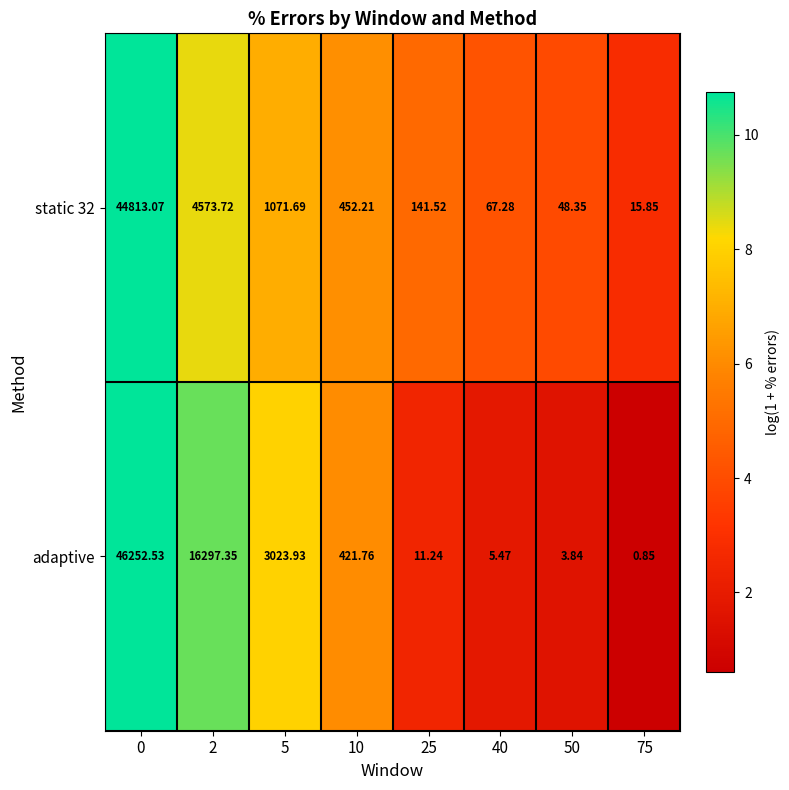

How many values in the adaptive series are below 421?

4